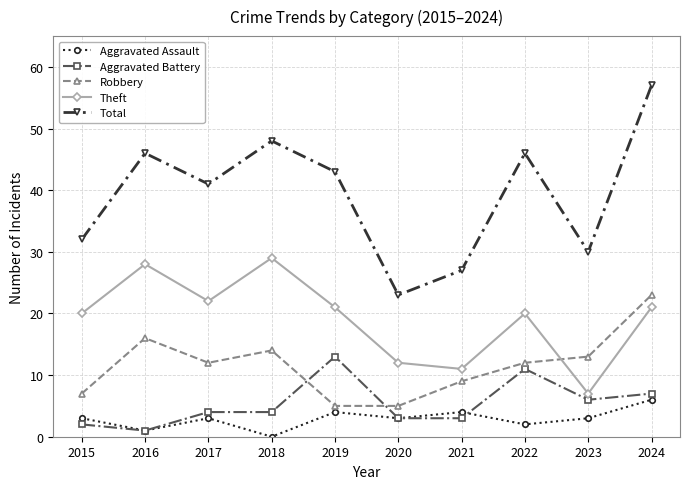

How many Aggravated Assault values are between 2 and 4?

7